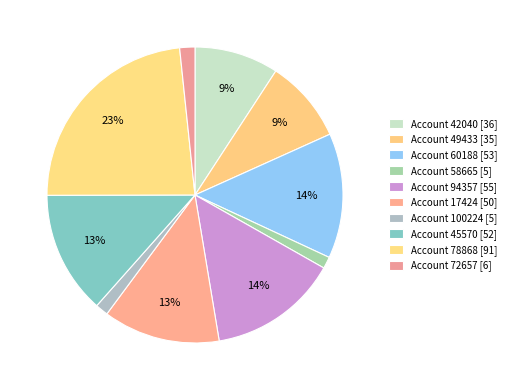

Is there any slice that represents more than half of the pie?

No